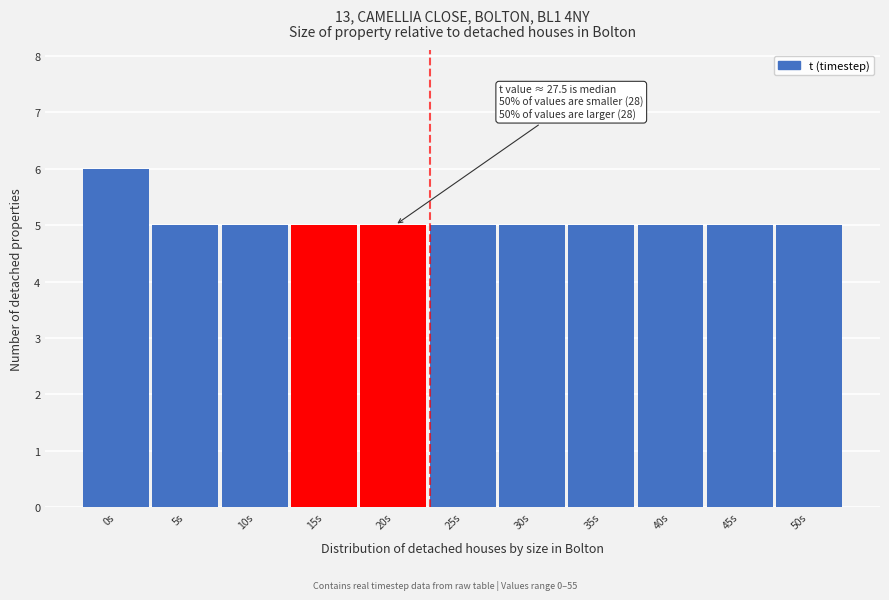

Reading left to right, transcribe all the data shown in this chart.

0s=6	5s=5	10s=5	15s=5	20s=5	25s=5	30s=5	35s=5	40s=5	45s=5	50s=5